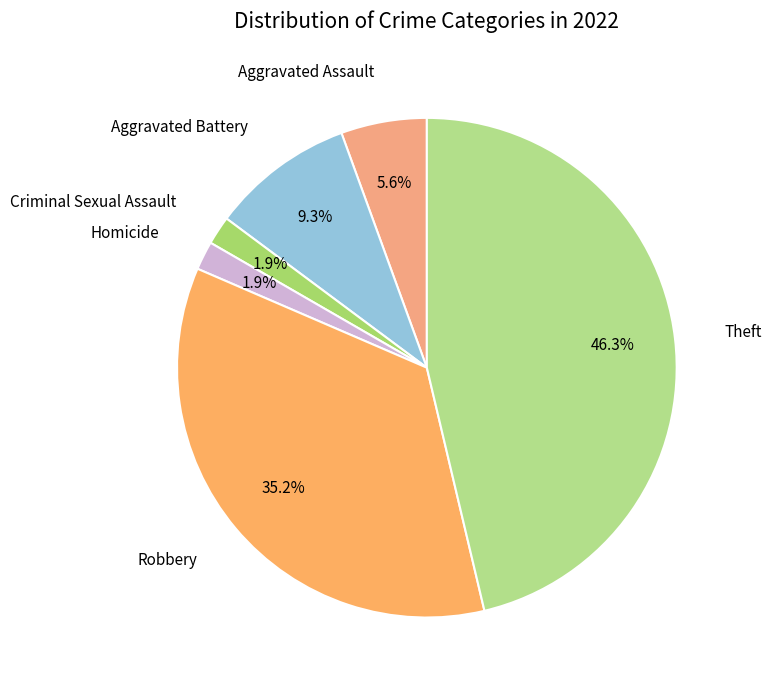

How many slices are in this pie chart?

6